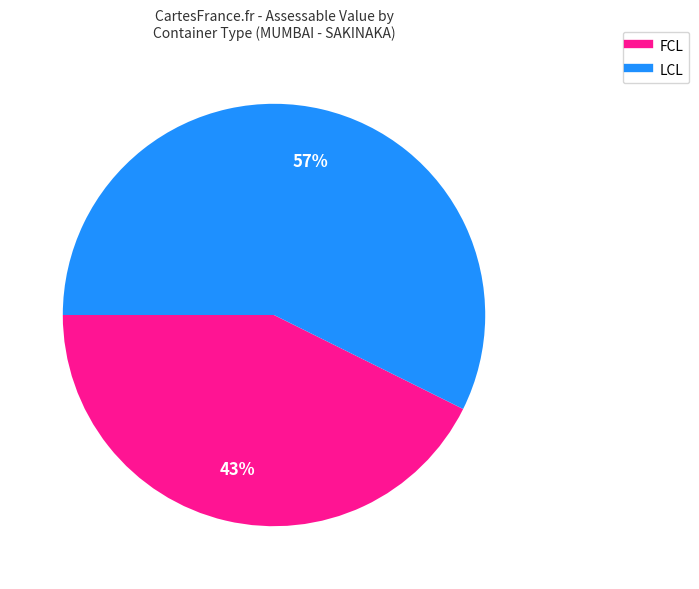

To the nearest percent, what is the average slice percentage?

50%